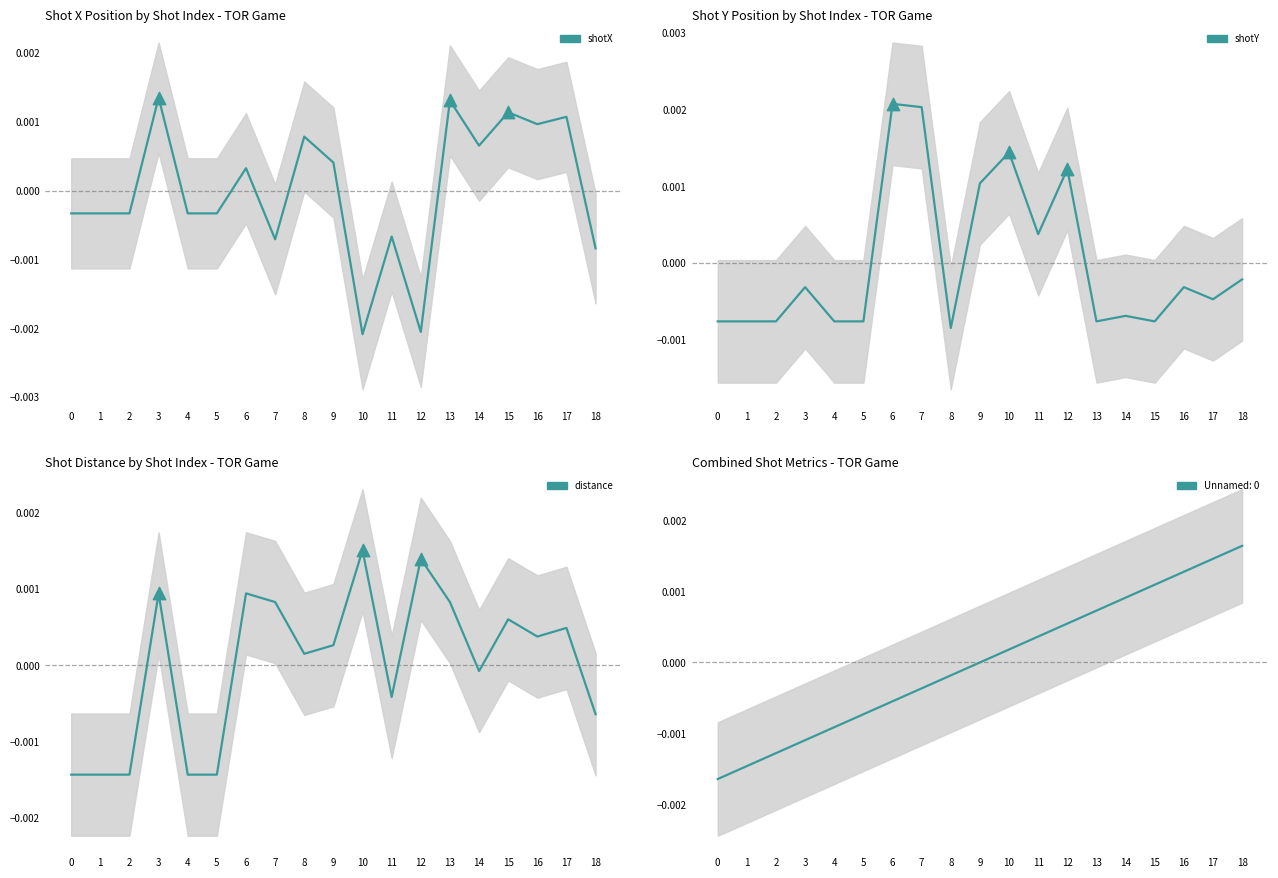

Which series contains the highest Y value?

shotY